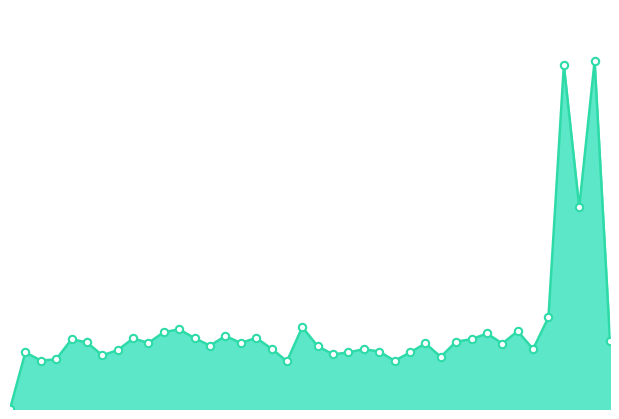

How many lines are shown in the chart?

1